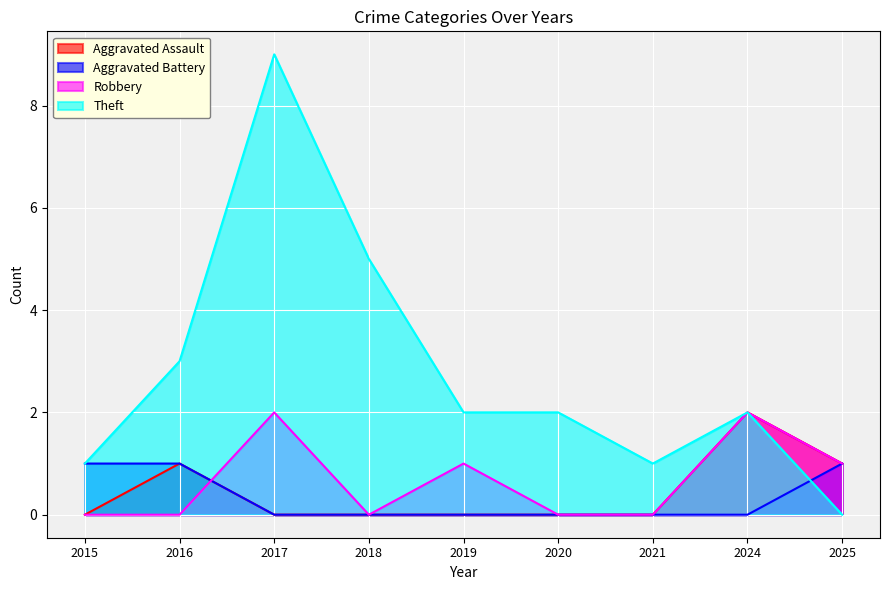

Which label corresponds to the largest value in the chart?

2017